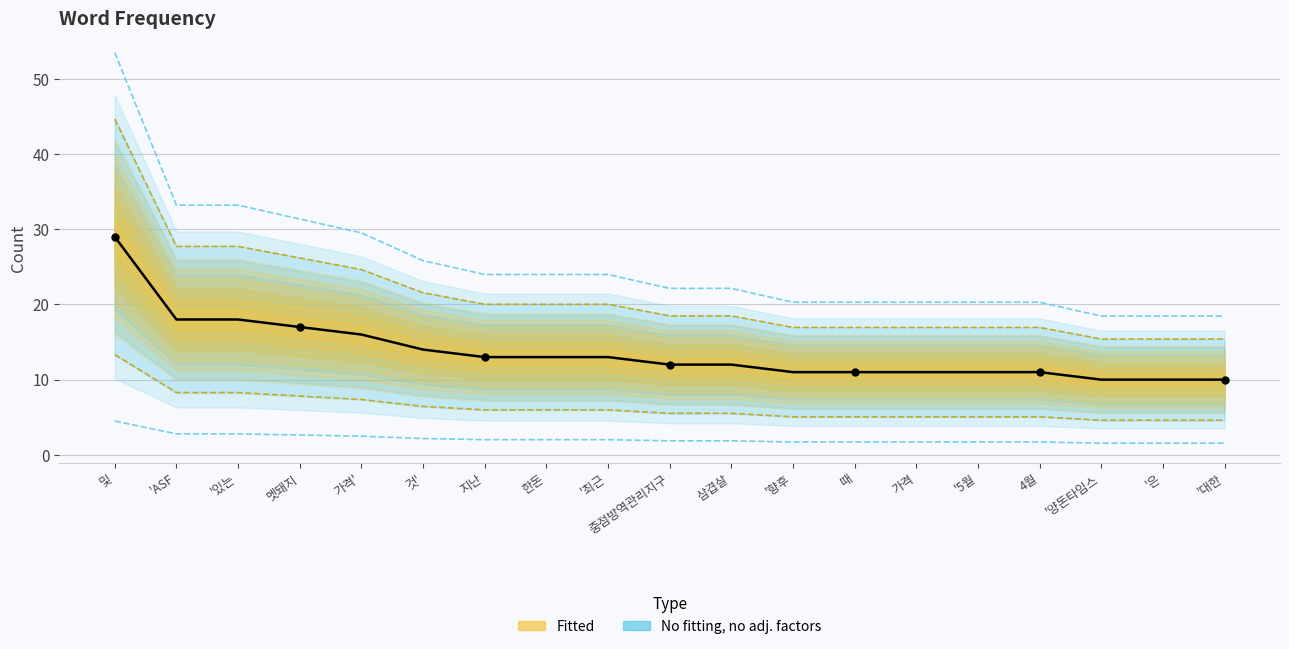

What is the label of the 6th point from the right?

가격